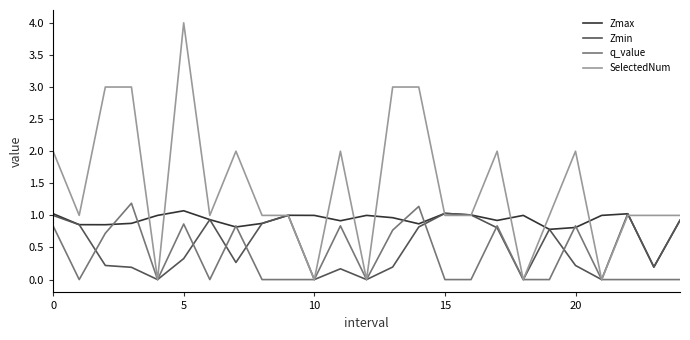

Which series has the largest total across all categories?

SelectedNum